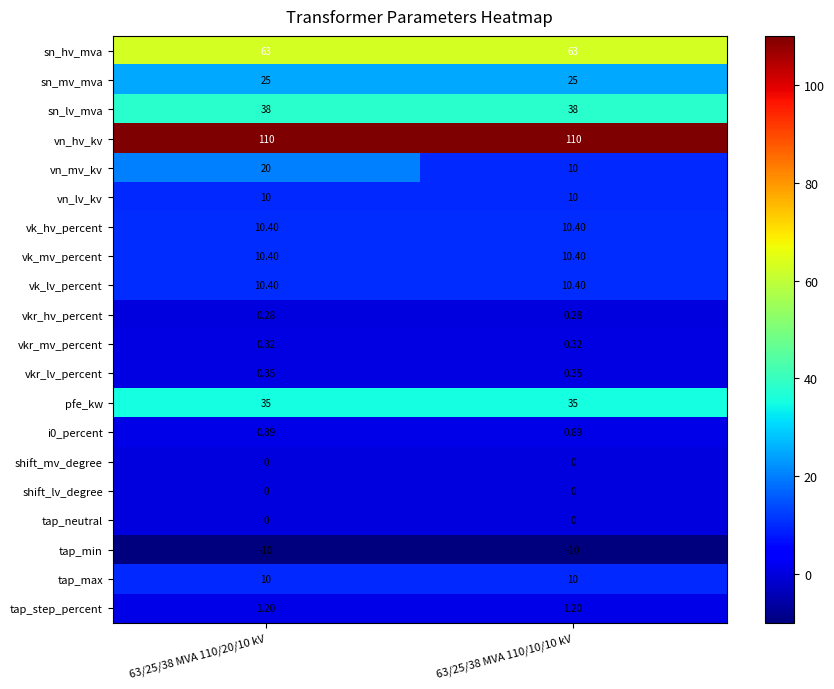

Which series has the largest total across all categories?

vn_hv_kv